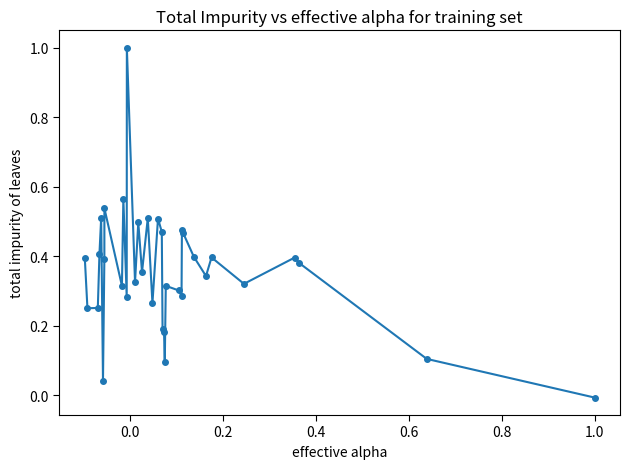

What is the difference between the maximum and minimum values?

1.0